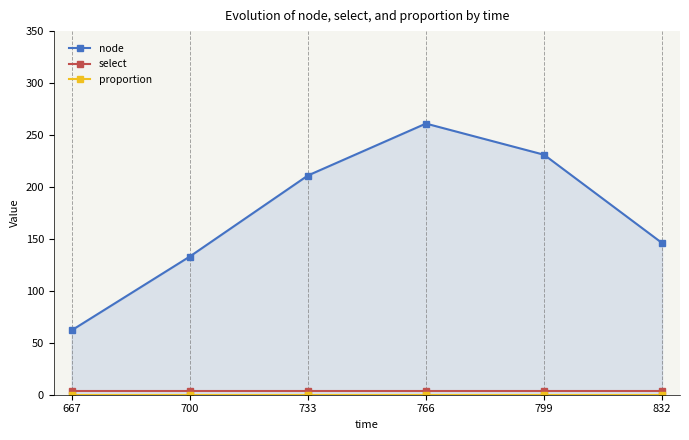

What value does the node series have at 832, to the nearest 10?

150